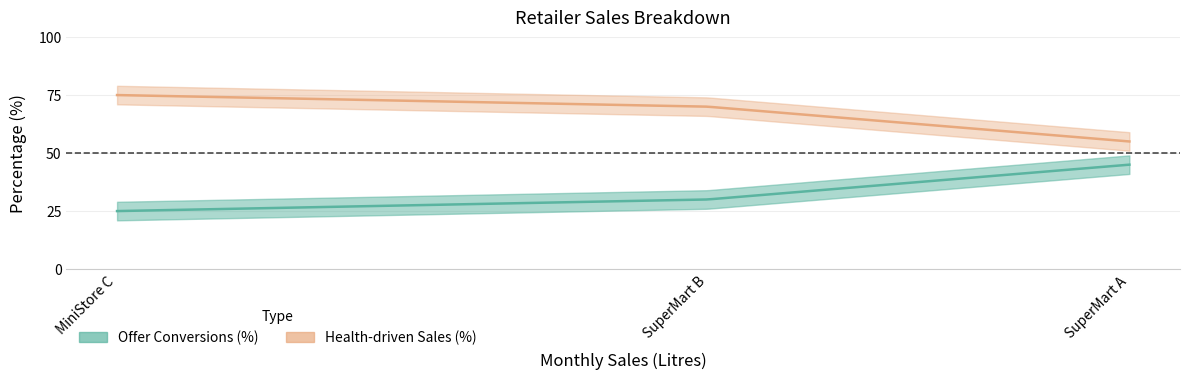

Reading right to left, transcribe all the data shown in this chart.

Offer Conversions (%): MiniStore C=25	SuperMart B=30	SuperMart A=45
Health-driven Sales (%): MiniStore C=75	SuperMart B=70	SuperMart A=55